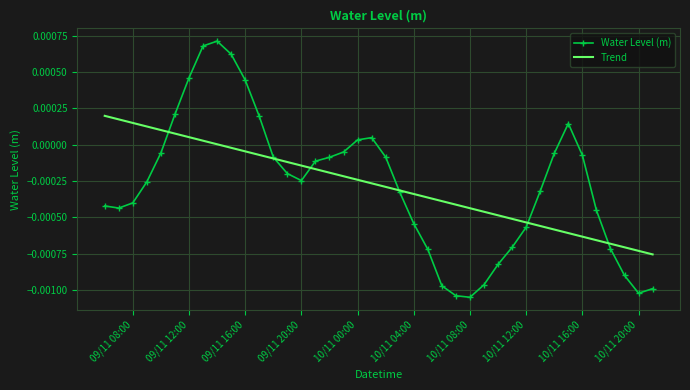

Rank the series by their maximum value, from highest to lowest.

Water Level (m), Trend